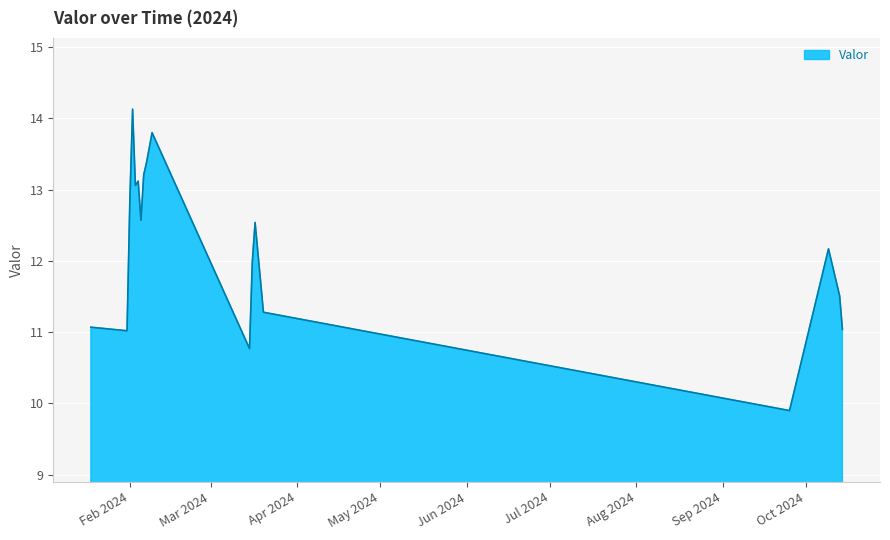

Does the chart have visible grid lines?

Yes